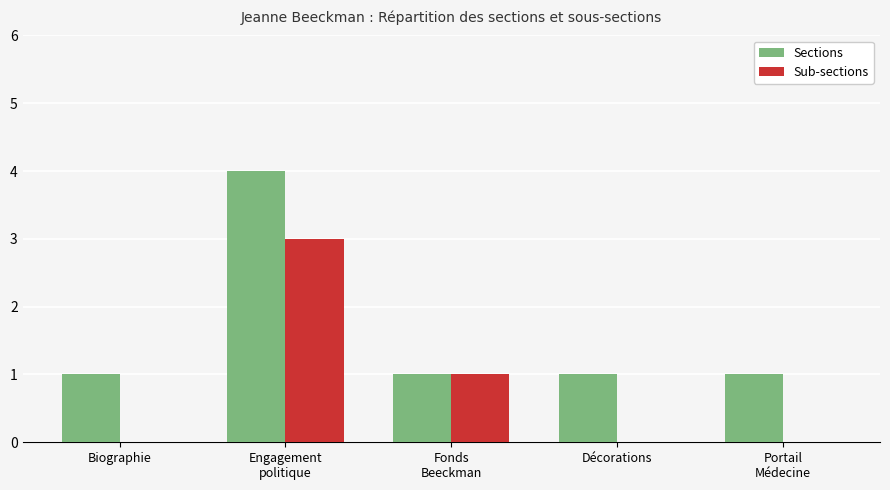

What is the sum of all Sections values?

8